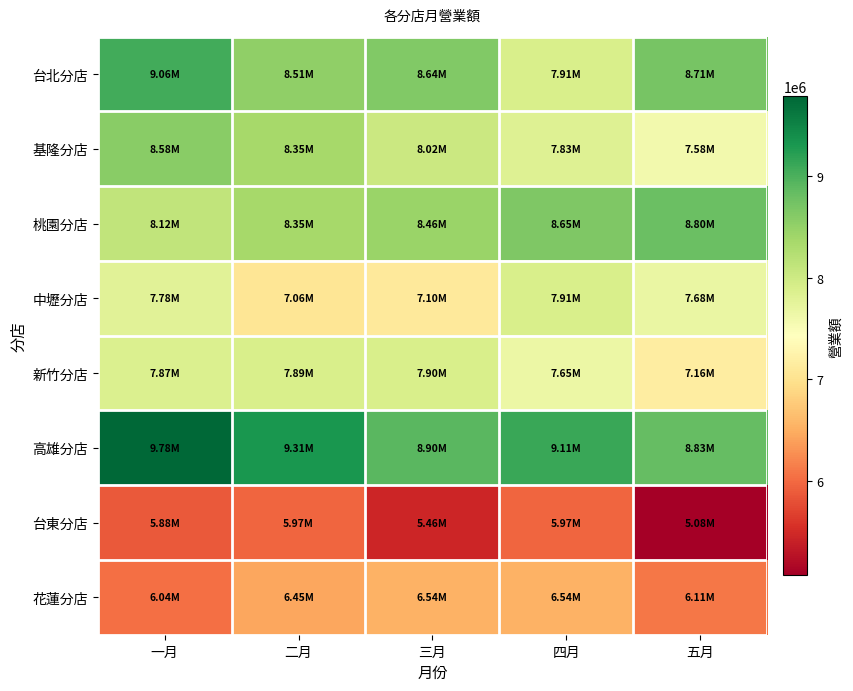

Count the number of categories in the chart.

5